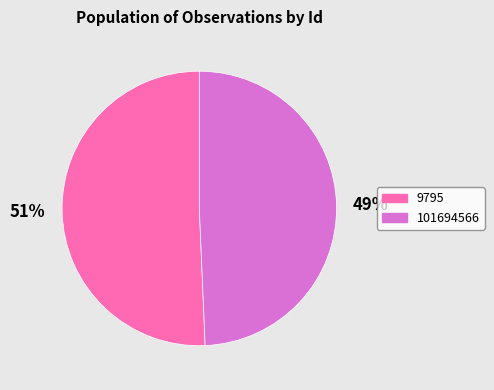

Rank the categories by value from lowest to highest.

101694566, 9795